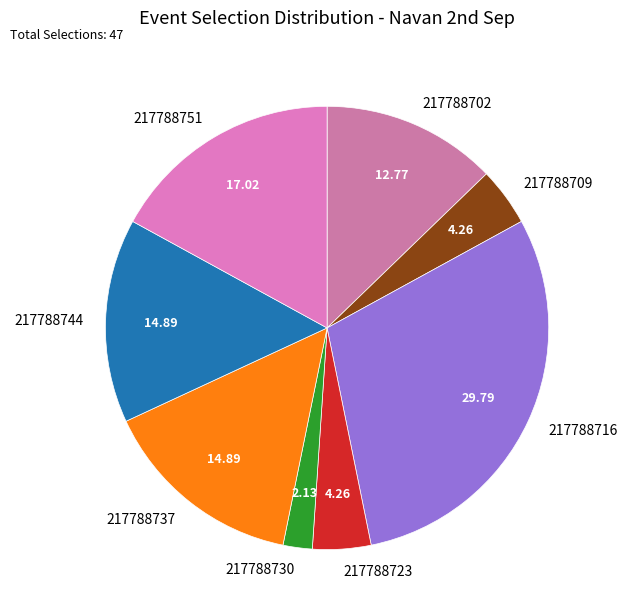

Which has a higher value, 217788716 or 217788737?

217788716